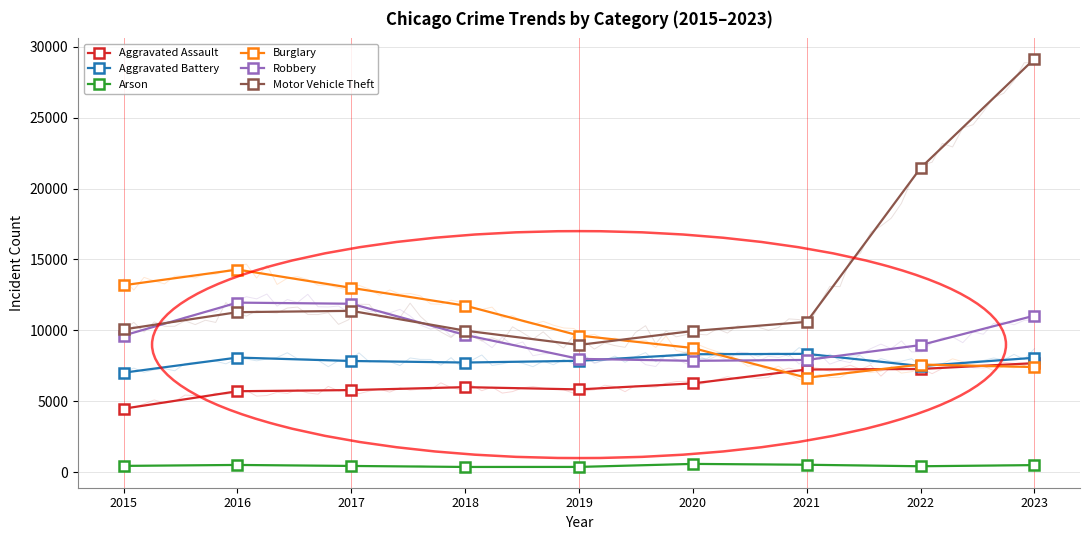

True or false: Arson and Aggravated Assault cross at least once.

False